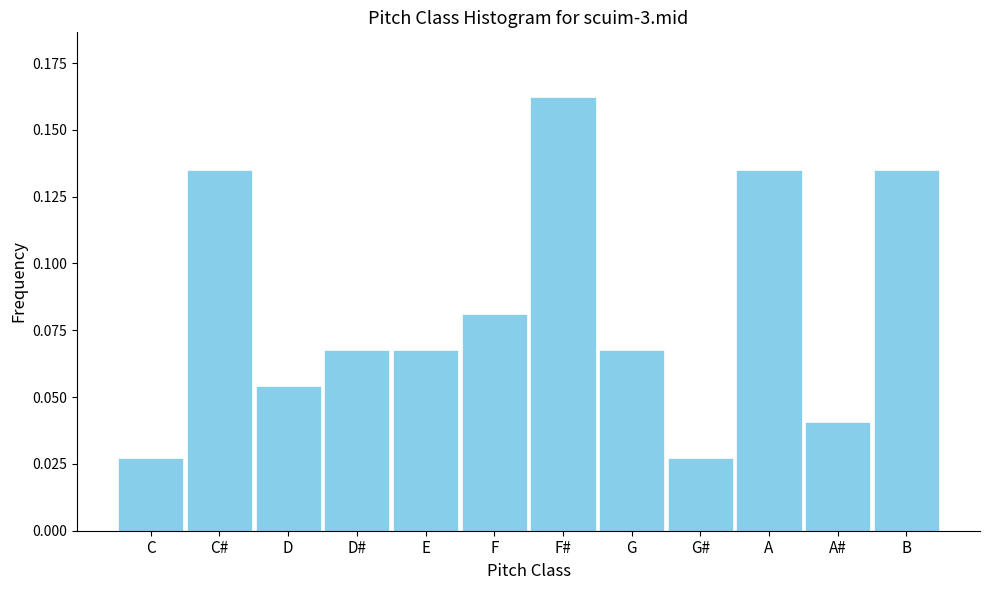

Between D and D#, which is larger?

D#